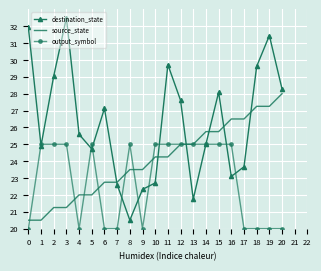

True or false: source_state has a value of 22.0 at 5.

True